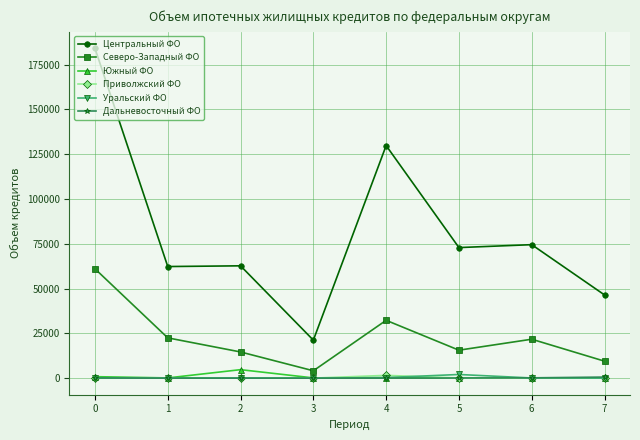

In Северо-Западный ФО, how many points are lower than both neighbors (excluding endpoints)?

2